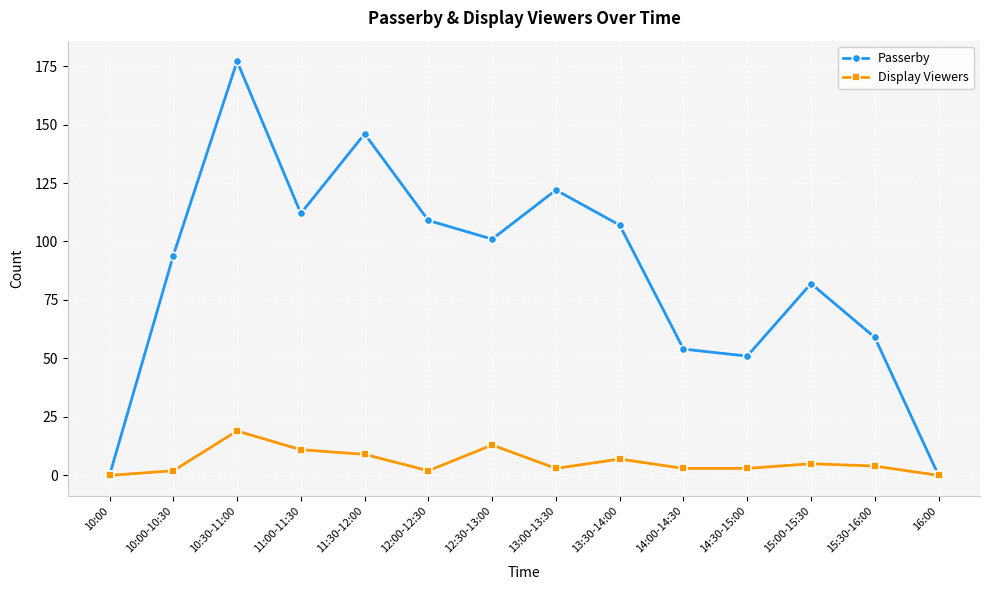

How many distinct data groups are displayed?

2